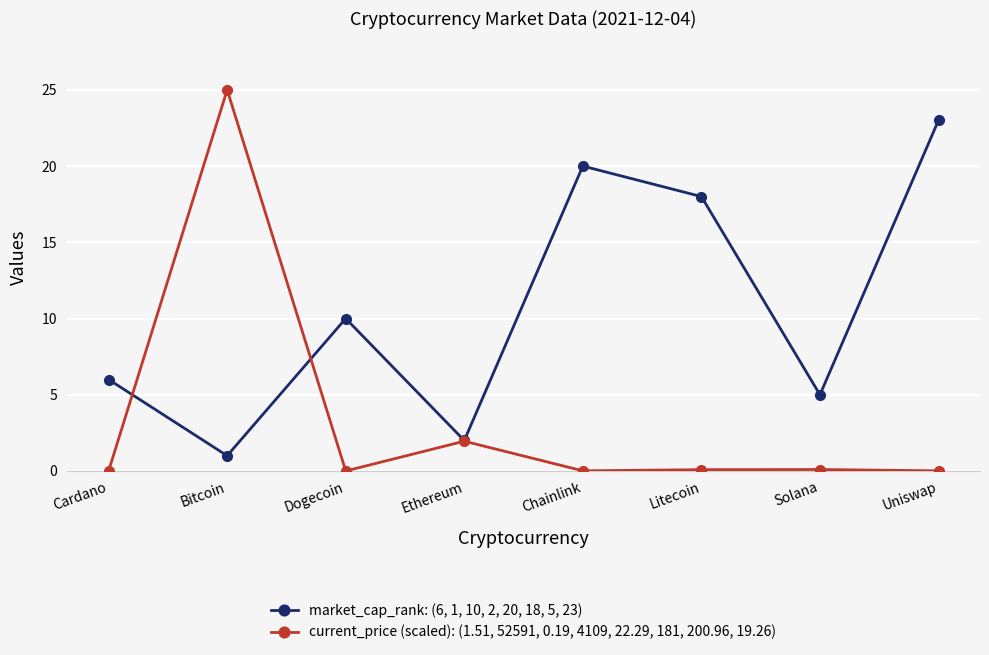

Which series has the largest total across all categories?

market_cap_rank: (6, 1, 10, 2, 20, 18, 5, 23)